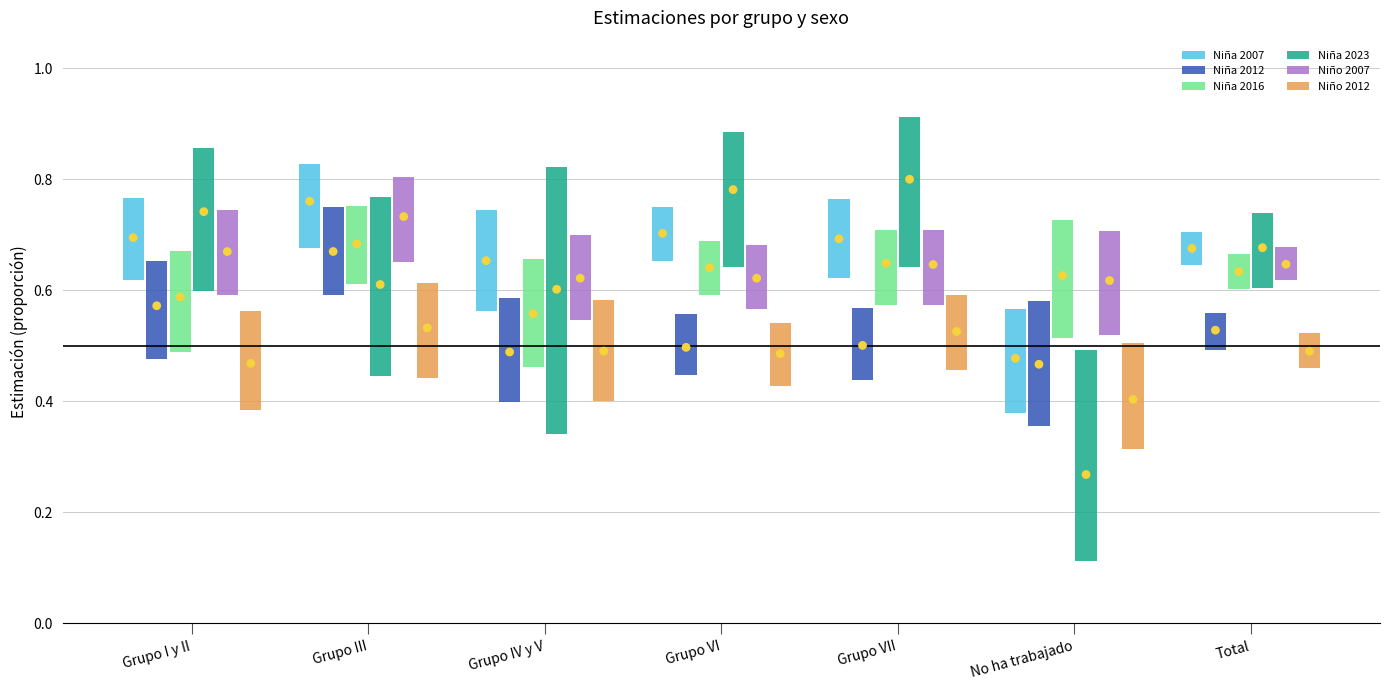

Which series contains the highest Y value?

Niña 2023